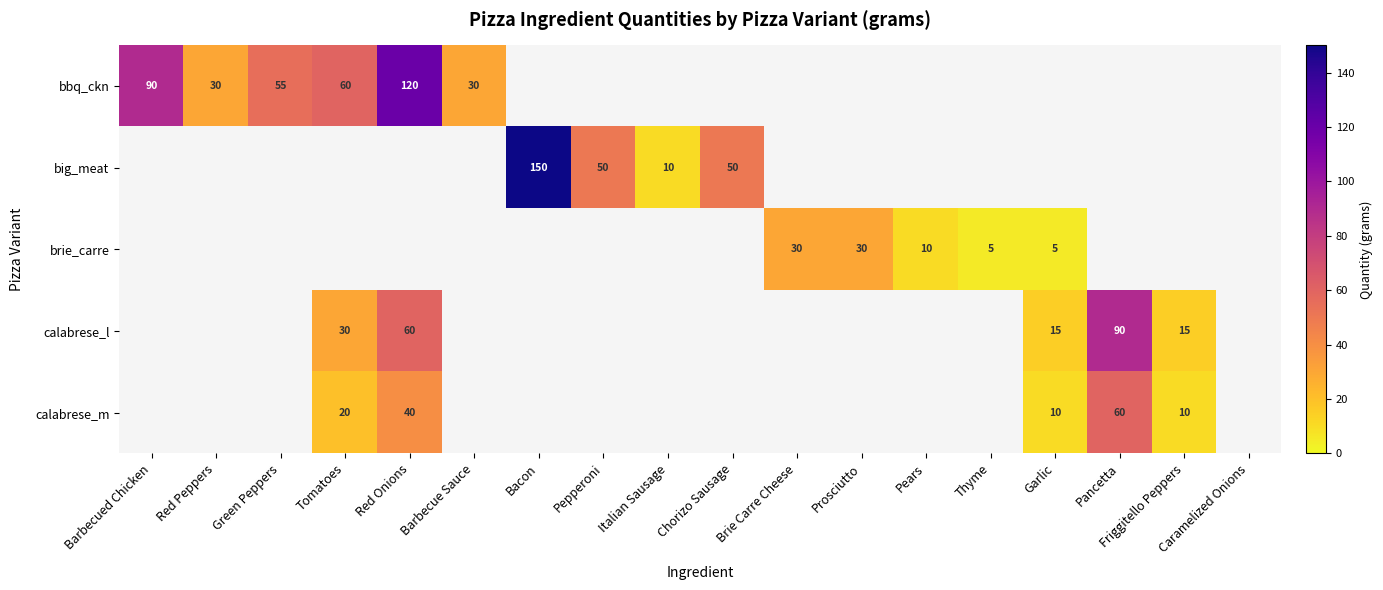

How many distinct data groups are displayed?

5